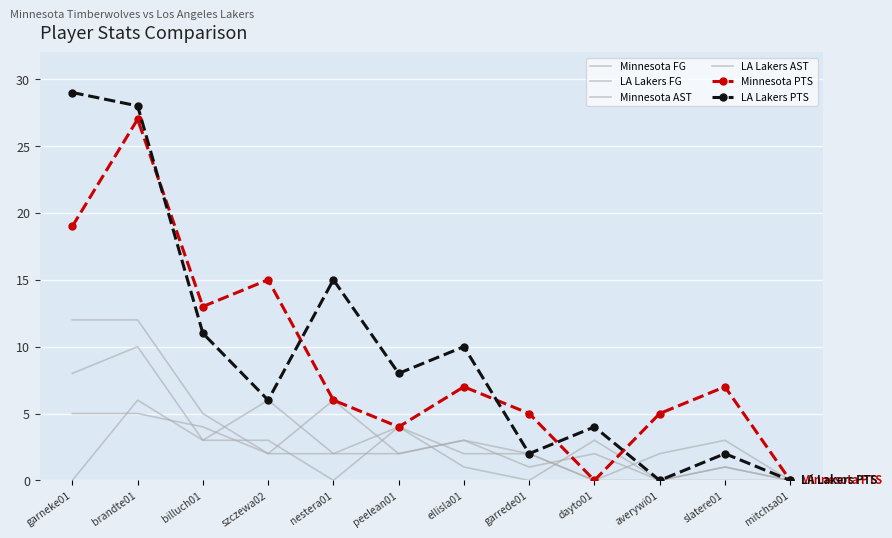

What are all the series names shown in the legend?

Minnesota FG, LA Lakers FG, Minnesota AST, LA Lakers AST, Minnesota PTS, LA Lakers PTS